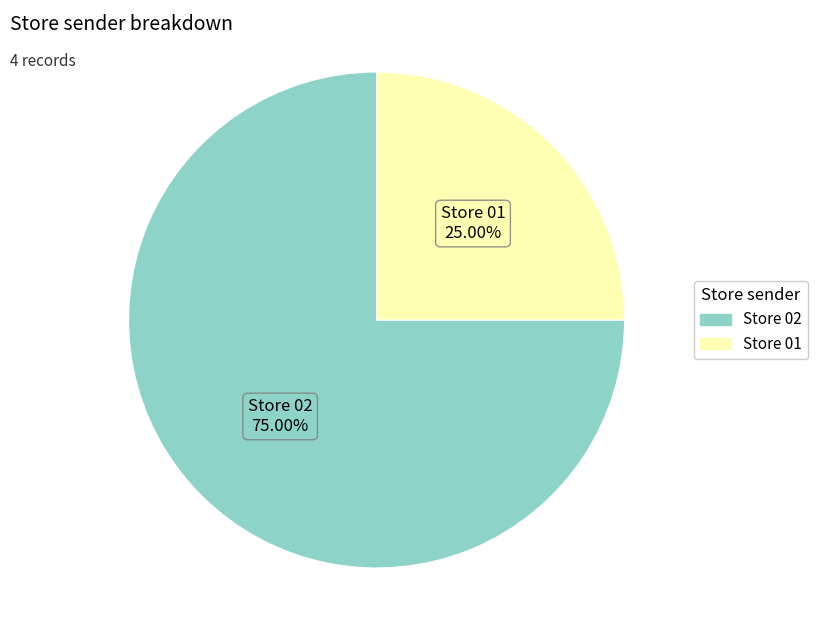

True or false: Store 01 accounts for 25% of the total.

True